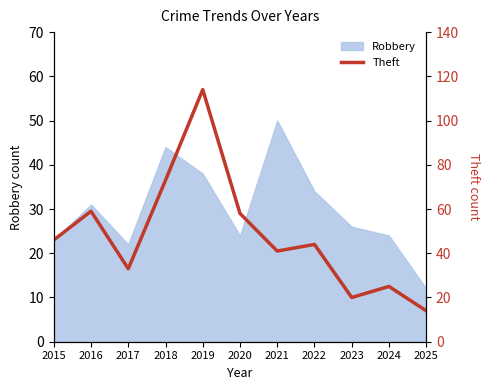

True or false: Robbery has a value of 5 at 2015.

False